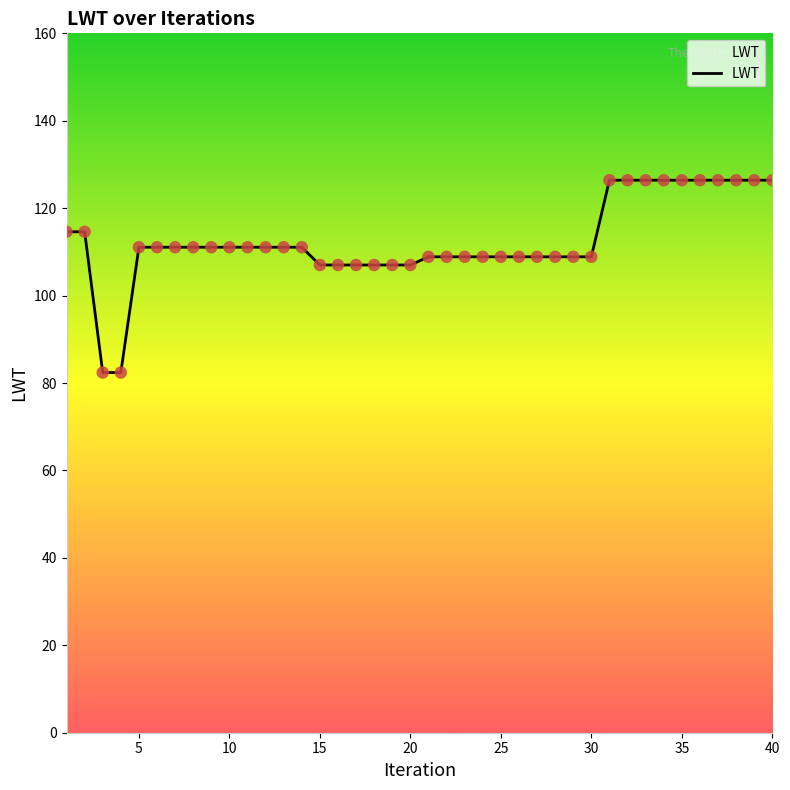

What is the difference between the maximum and minimum values?

44.0